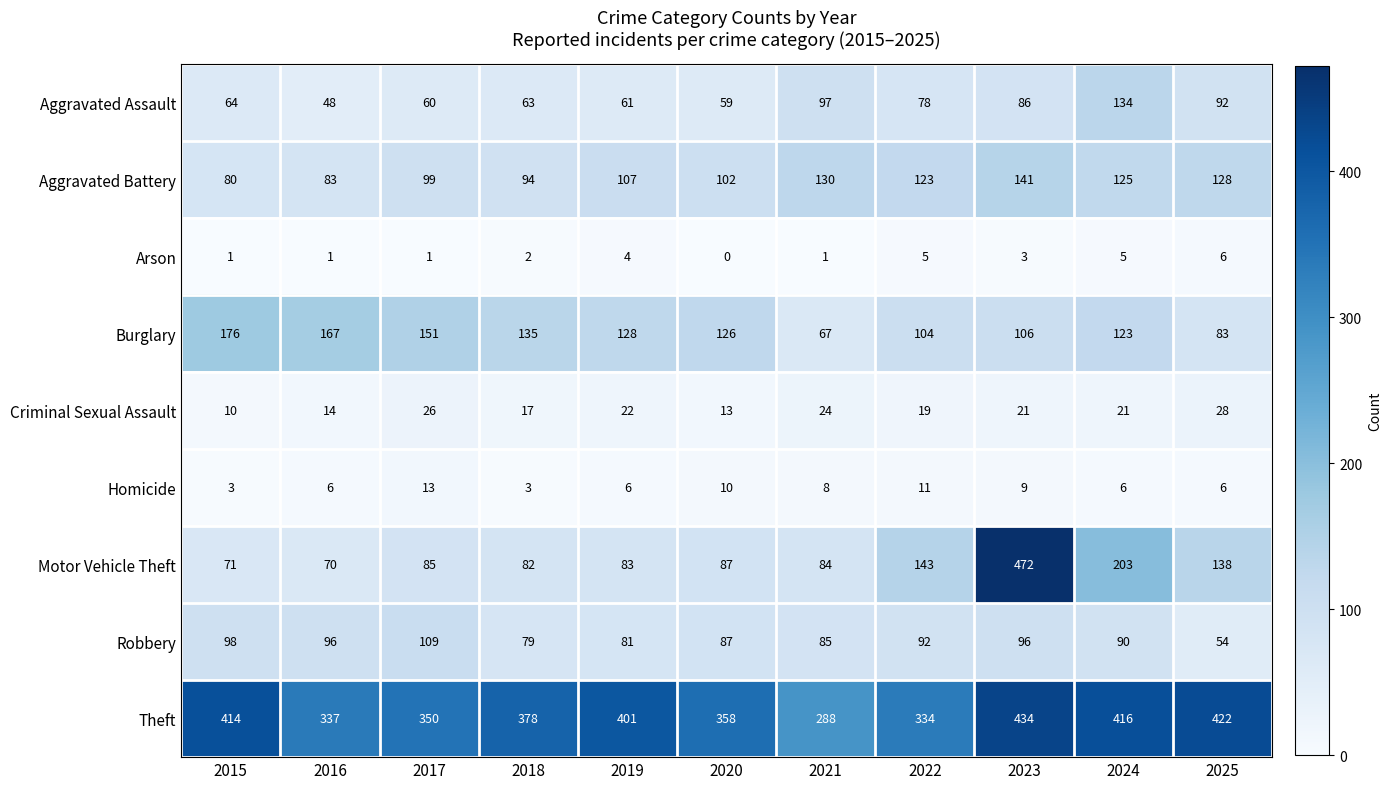

What is the difference between the second highest and second lowest values in the Arson series?

4